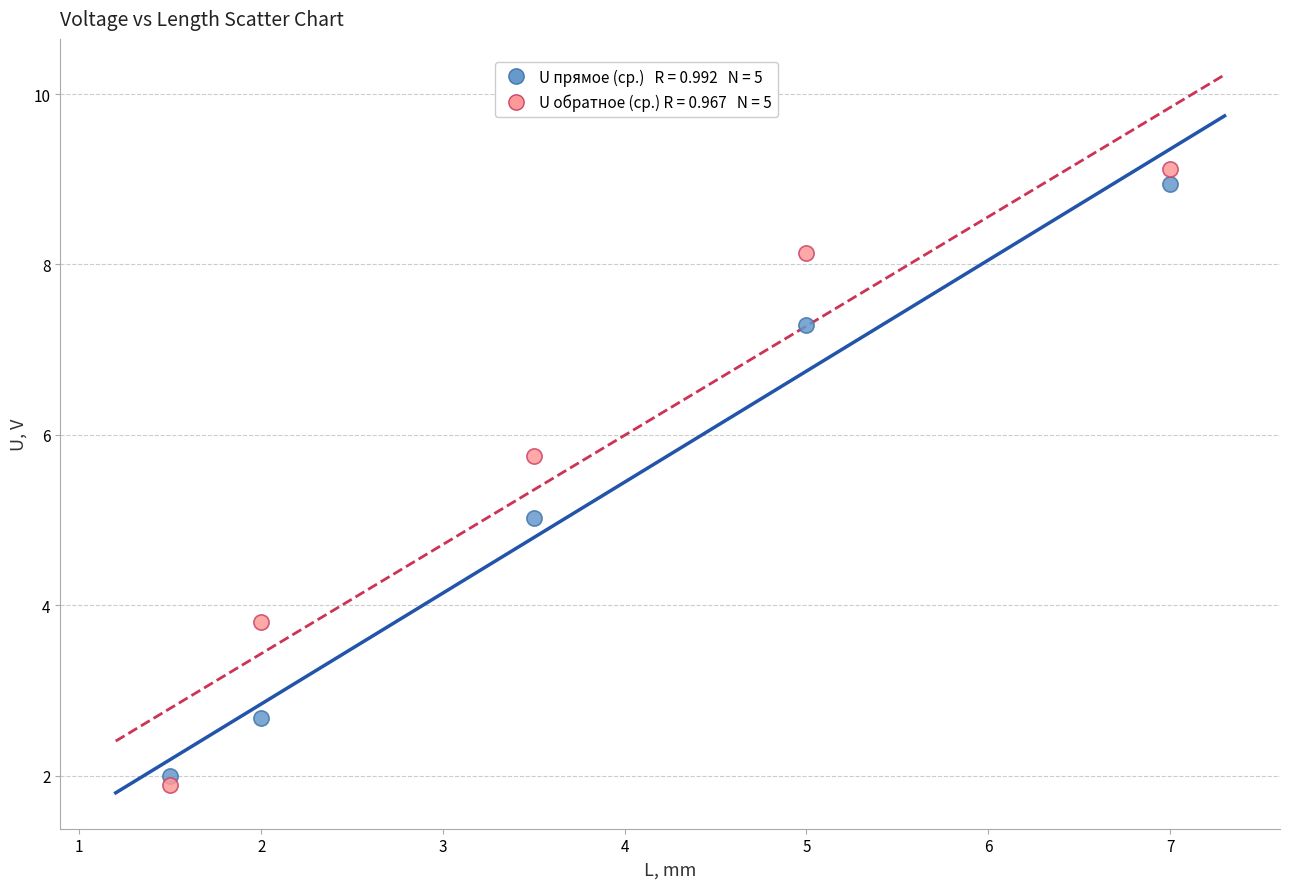

Across all data points, what is the range of X values (max minus min)?

5.5